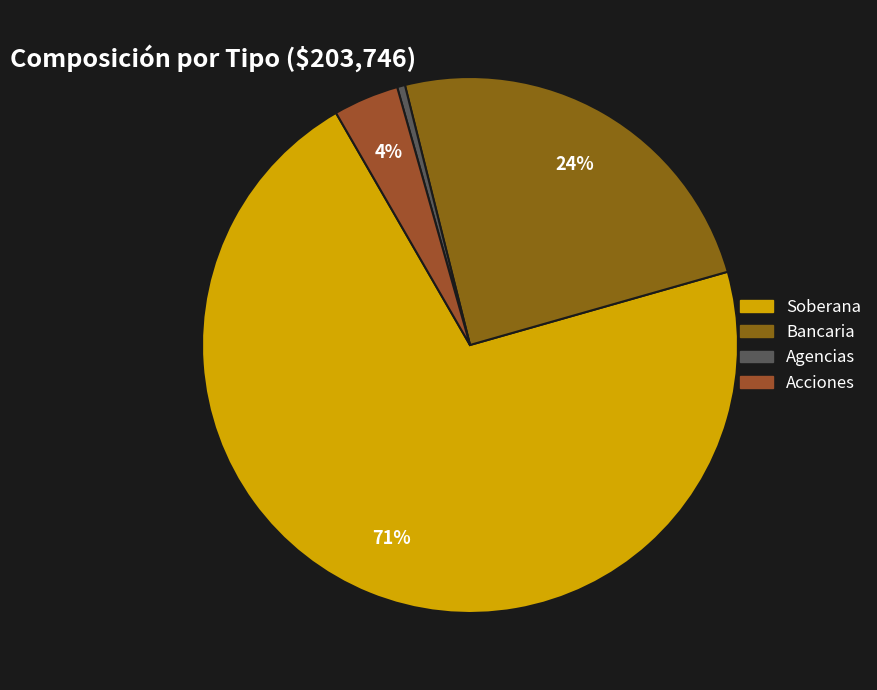

How many segments does this pie chart have?

4